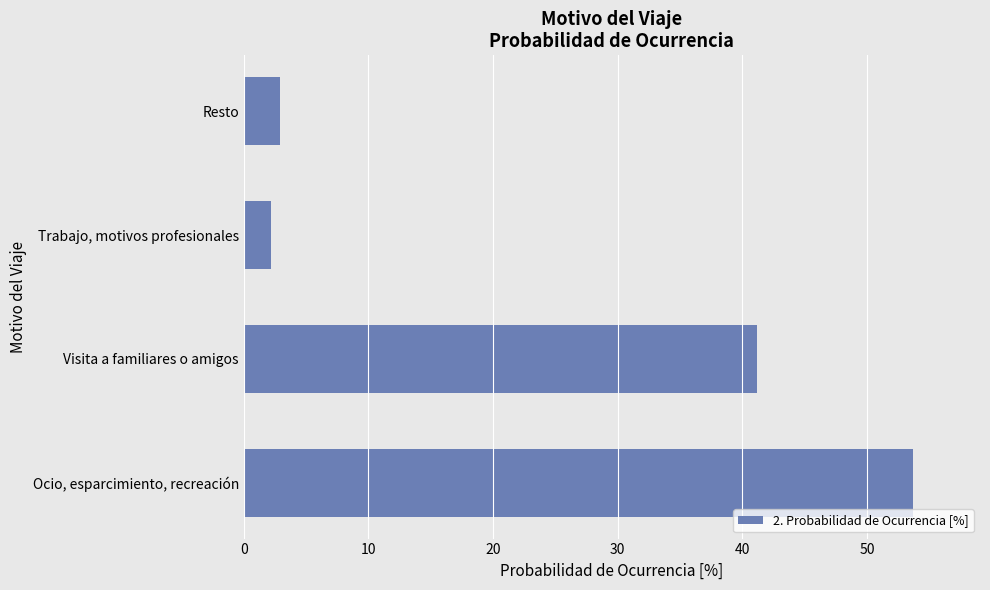

Is it true that the value at Visita a familiares o amigos is 17.7?

False